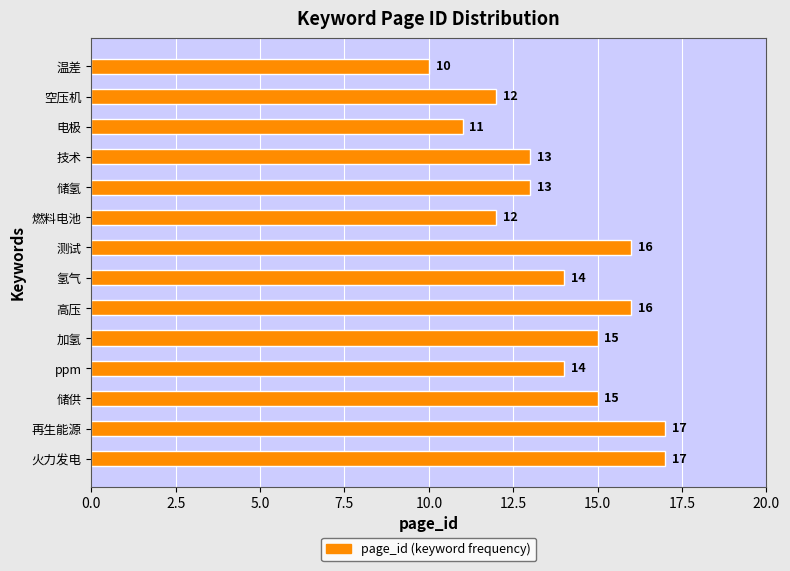

Are the bars grouped side by side (vs. stacked)?

No